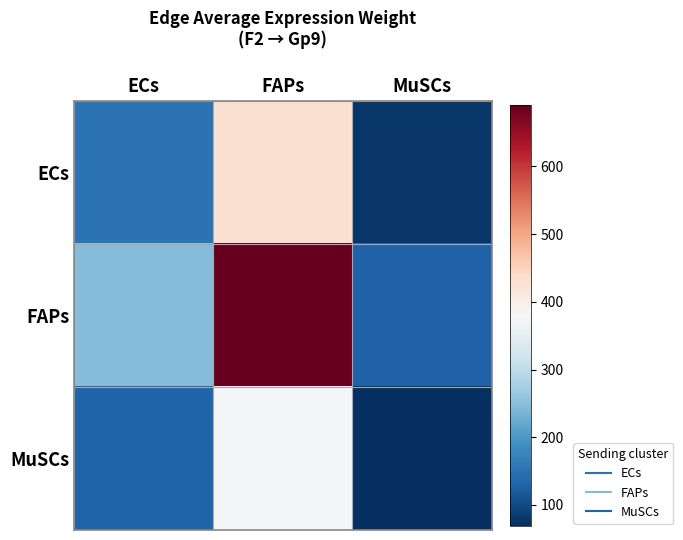

What is the spread (max minus min) of values at FAPs?

316.0